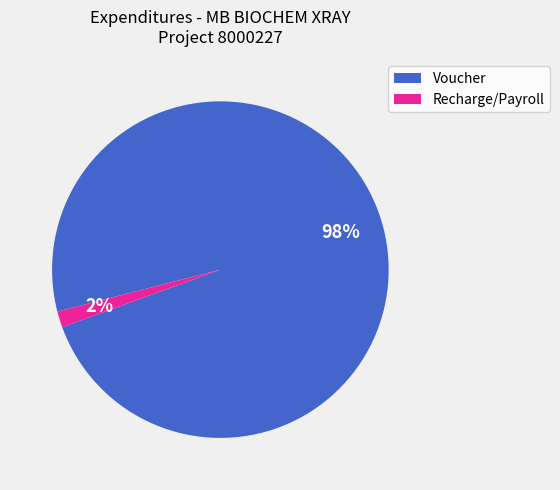

Is there a majority slice in this chart?

Yes